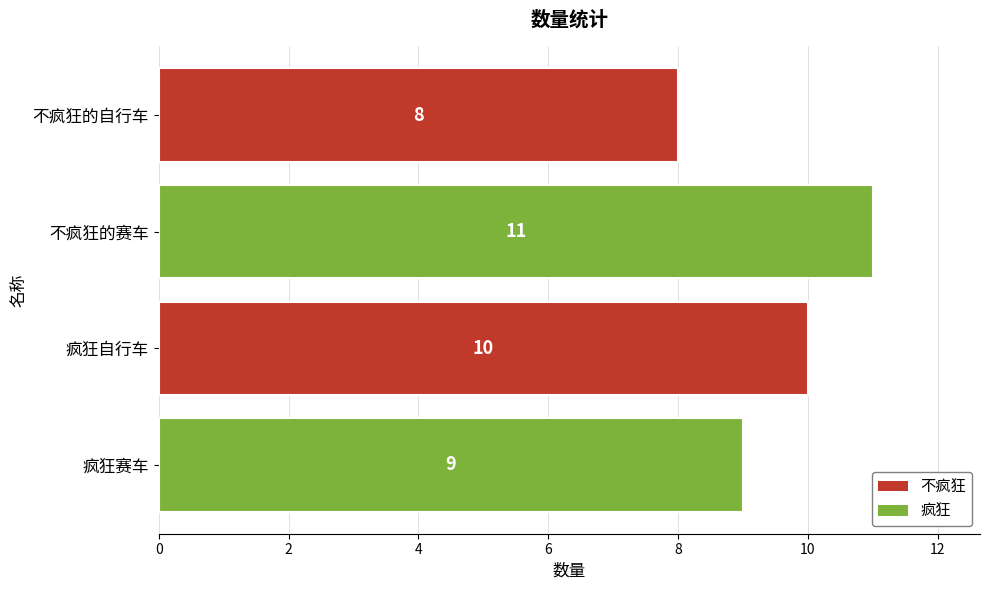

Is it true that the value at 疯狂赛车 is 6?

False